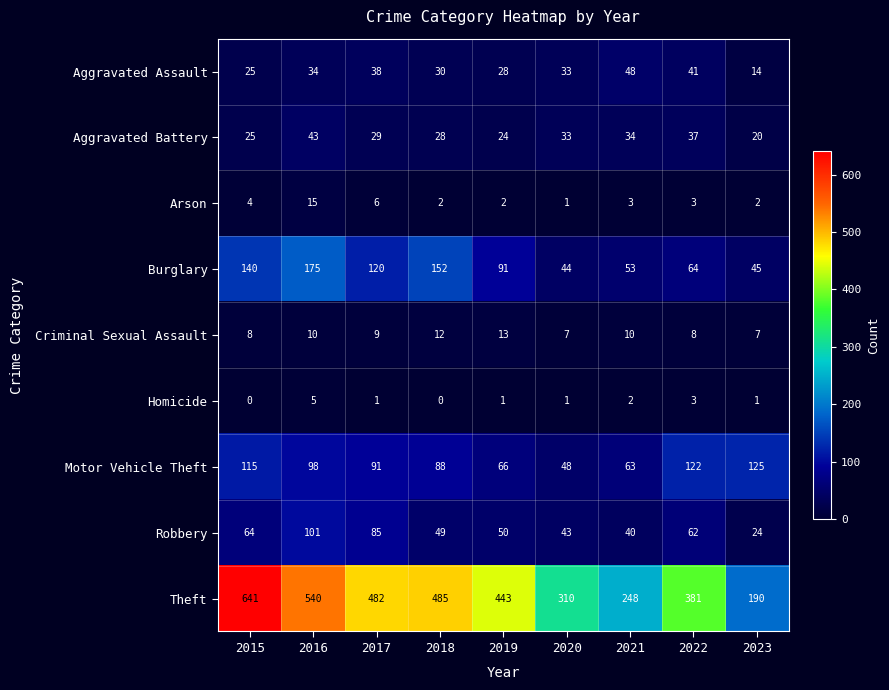

What is the difference between the Aggravated Battery values at 2021 and 2017?

5